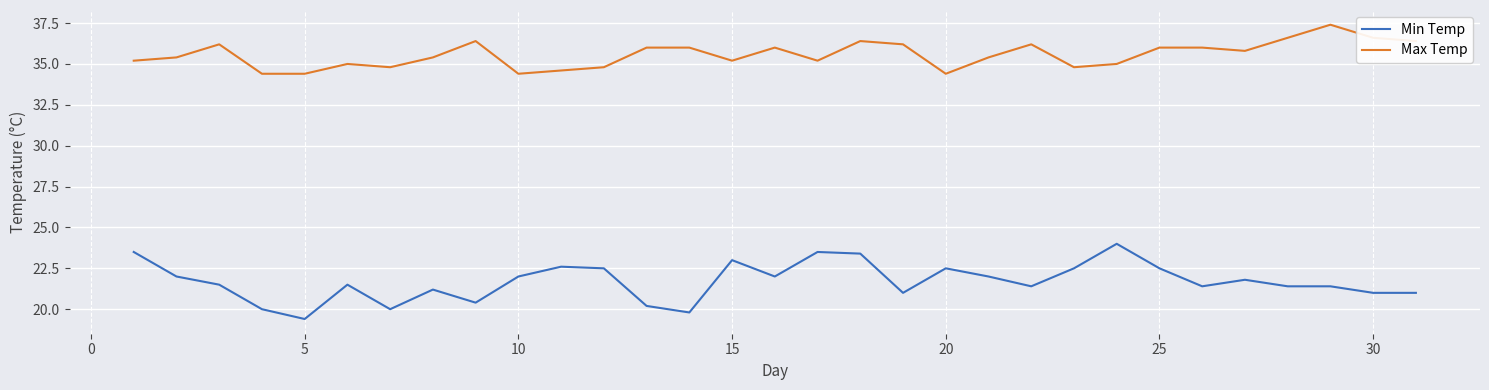

What is the difference between the maximum and minimum values in the Max Temp series?

3.0